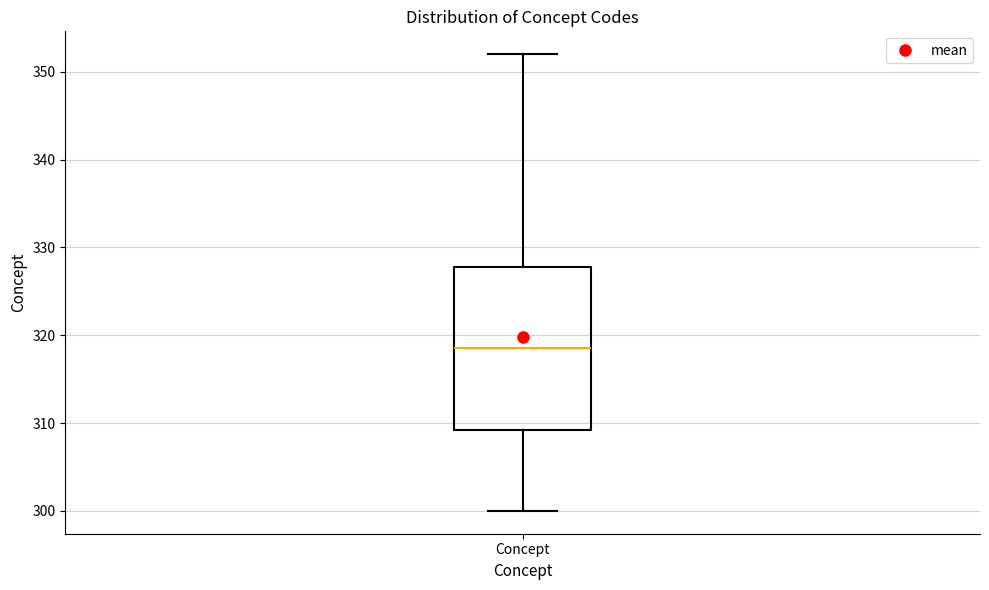

Transcribe this box plot: give where the median line is, the range the box spans, and where the two whiskers end, as read against the y-axis. The values are not printed on the chart, so give them approximately, as read against the axis.

median 319, box 309 to 328, whiskers 300 to 352